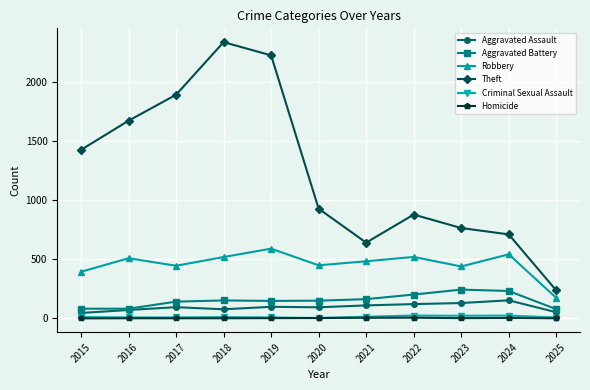

What is the sum of the Aggravated Assault values at 2017 and 2015?

141